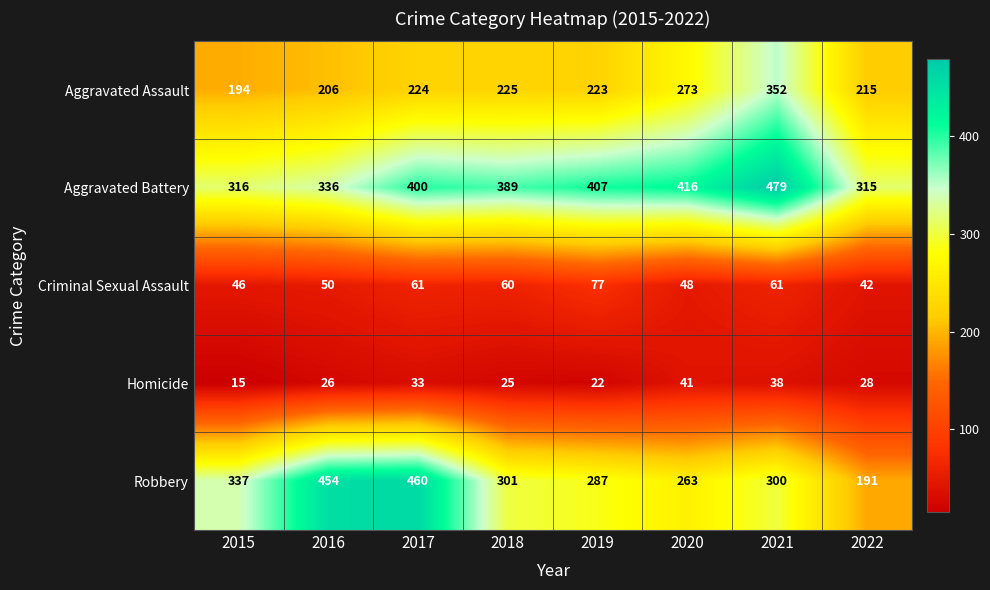

What is the highest value of the Aggravated Battery series?

479